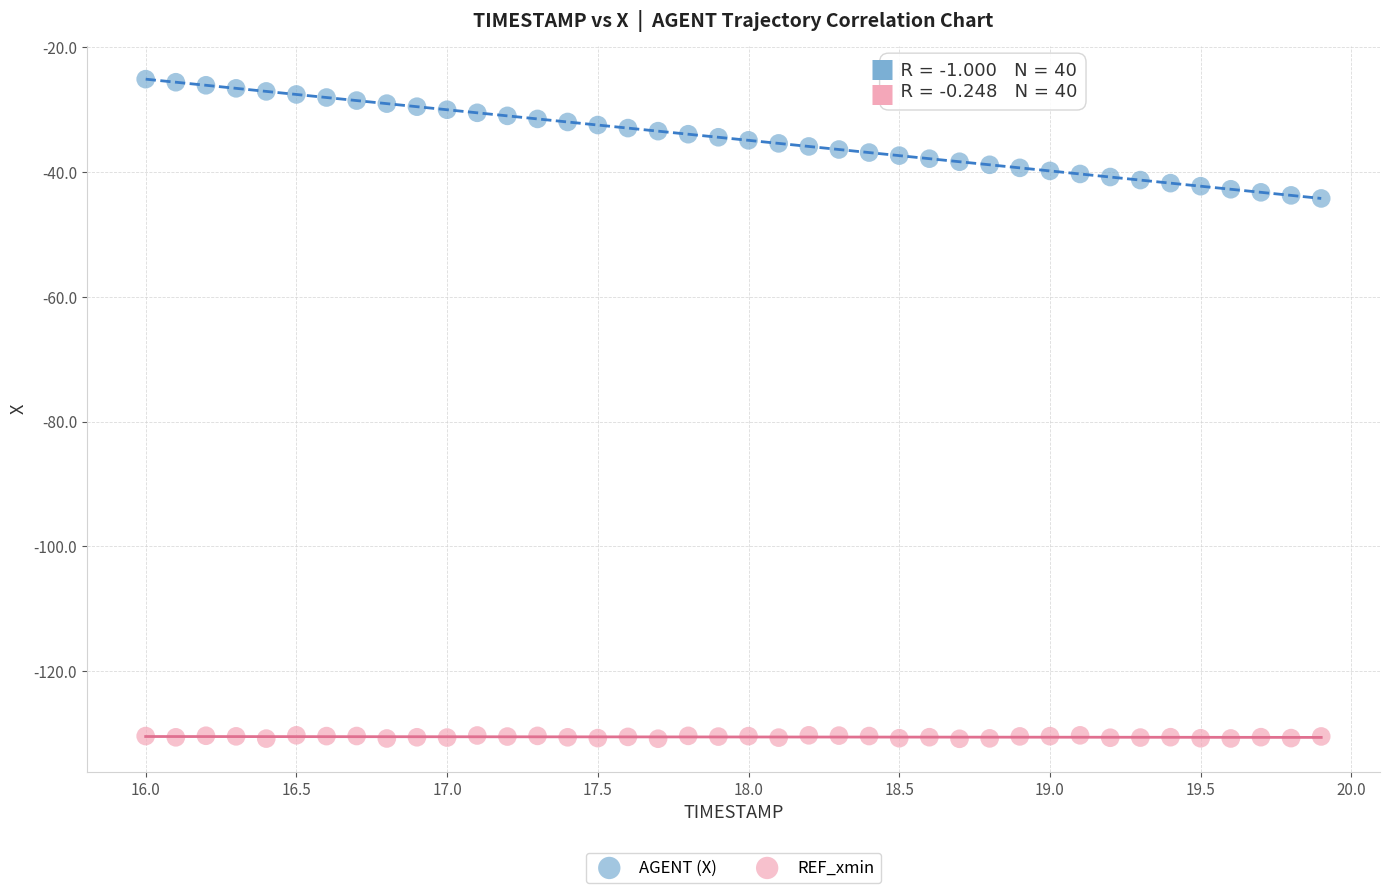

What are all the series names shown in the legend?

AGENT (X), REF_xmin